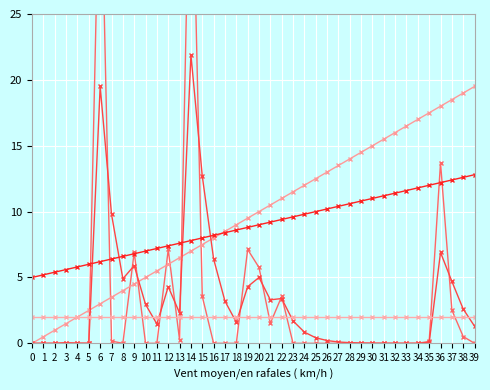

How many data points in Trend are less than 10?

20